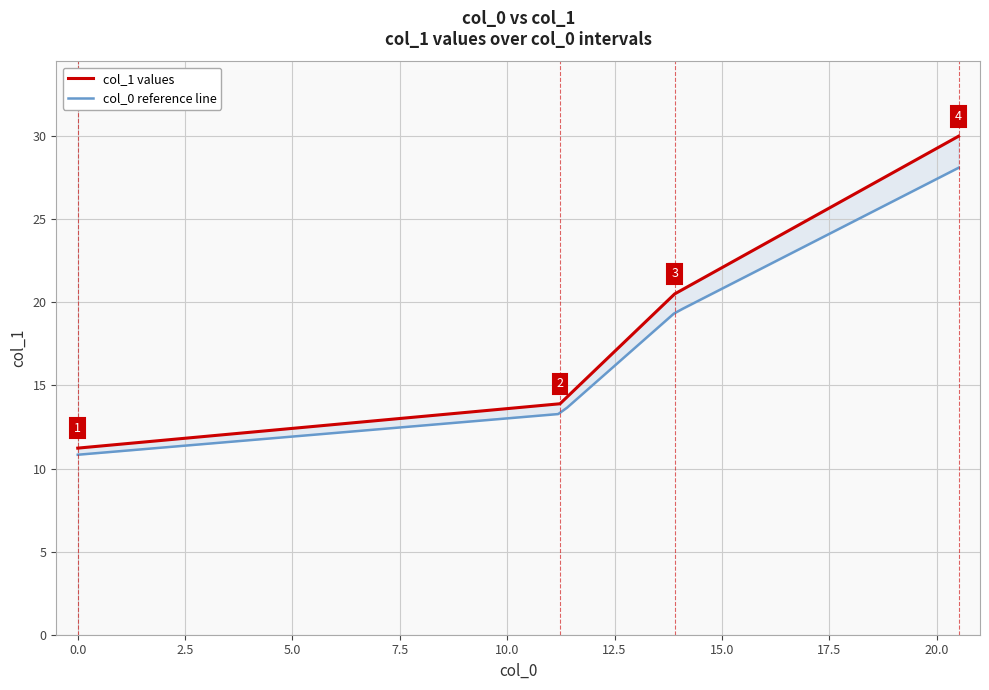

Reading left to right, what are all the values shown in this chart?

11.2	13.9	20.5	30.0